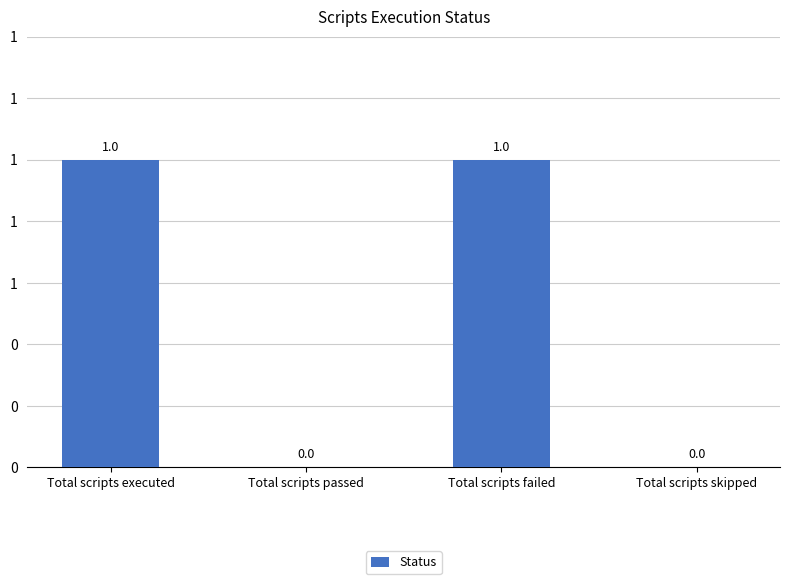

At which category does the chart reach its minimum across all series?

Total scripts passed